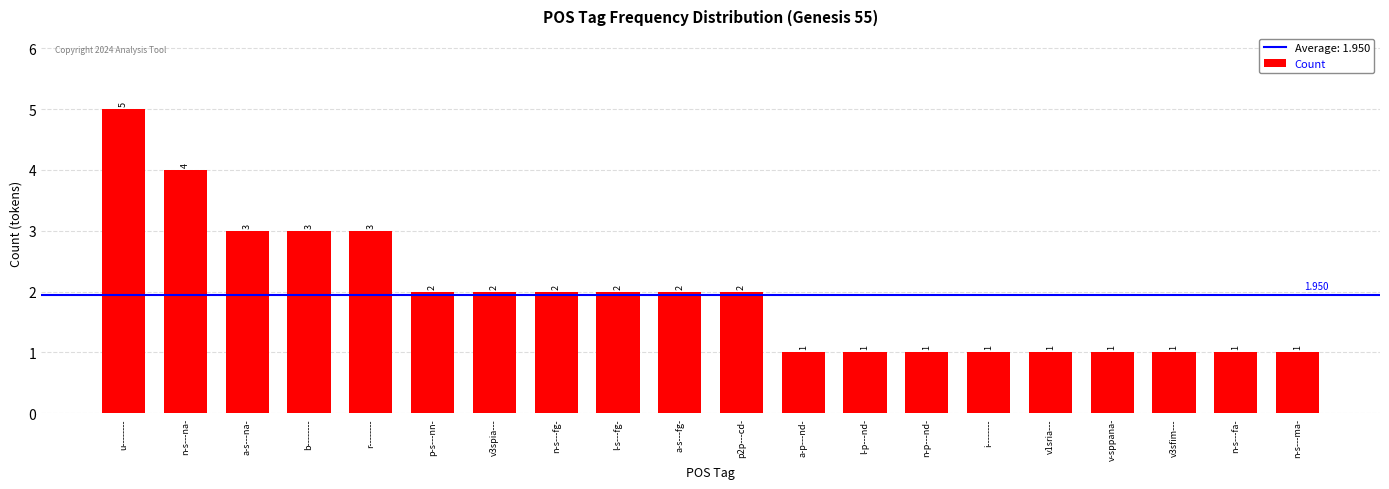

Which label corresponds to the largest value in the chart?

u--------